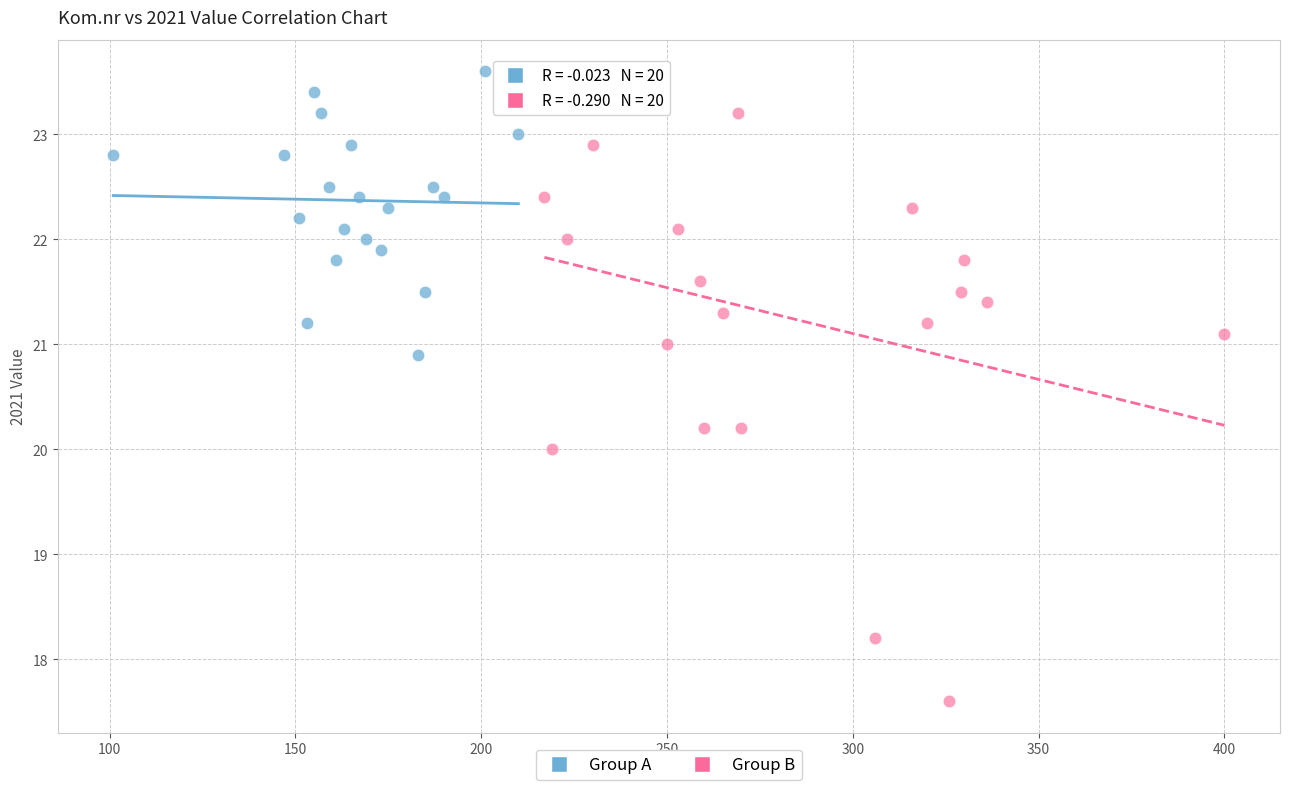

Which series has the largest Y range (max minus min)?

Group B